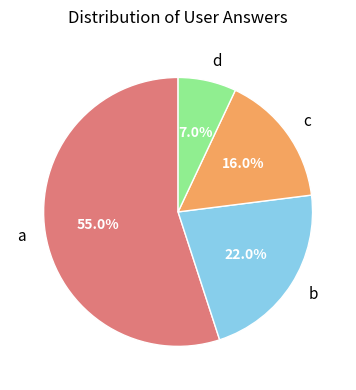

The b slice represents 22% of the pie. True or false?

True